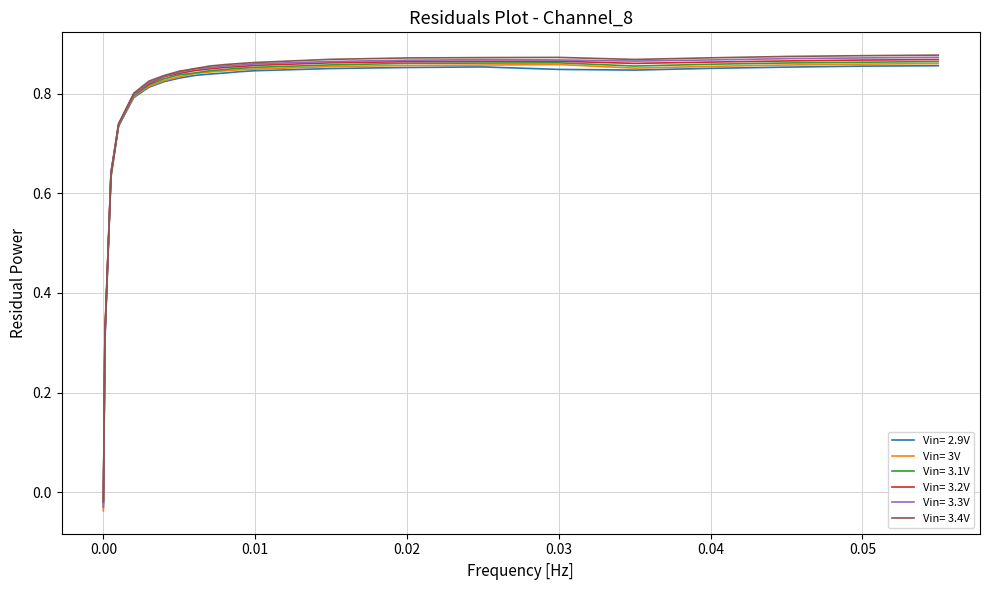

Which series has the widest spread of values?

Vin= 3.3V